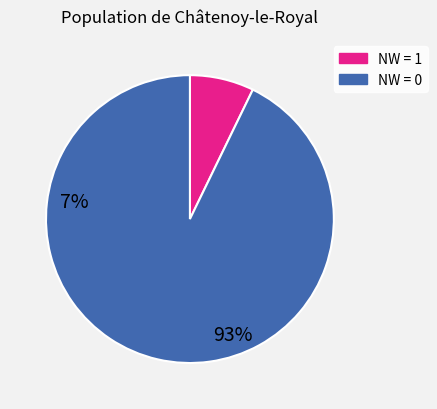

Is there any slice that represents more than half of the pie?

Yes